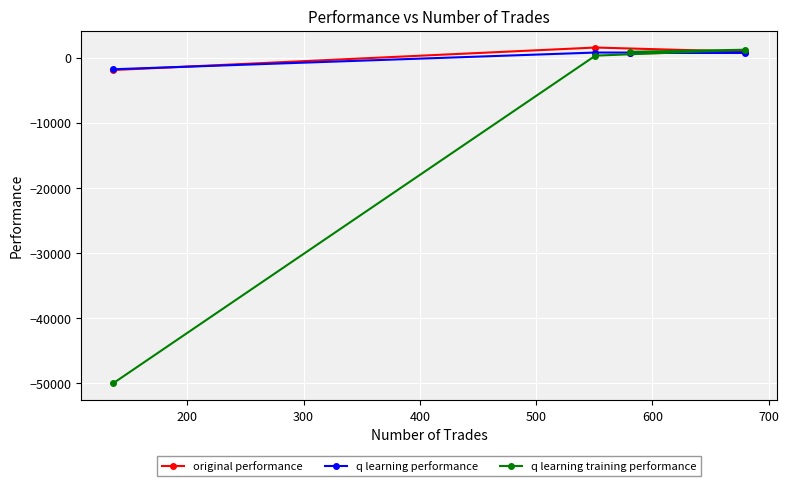

What is the value of the original performance point at the 1st from the left?

-1905.2